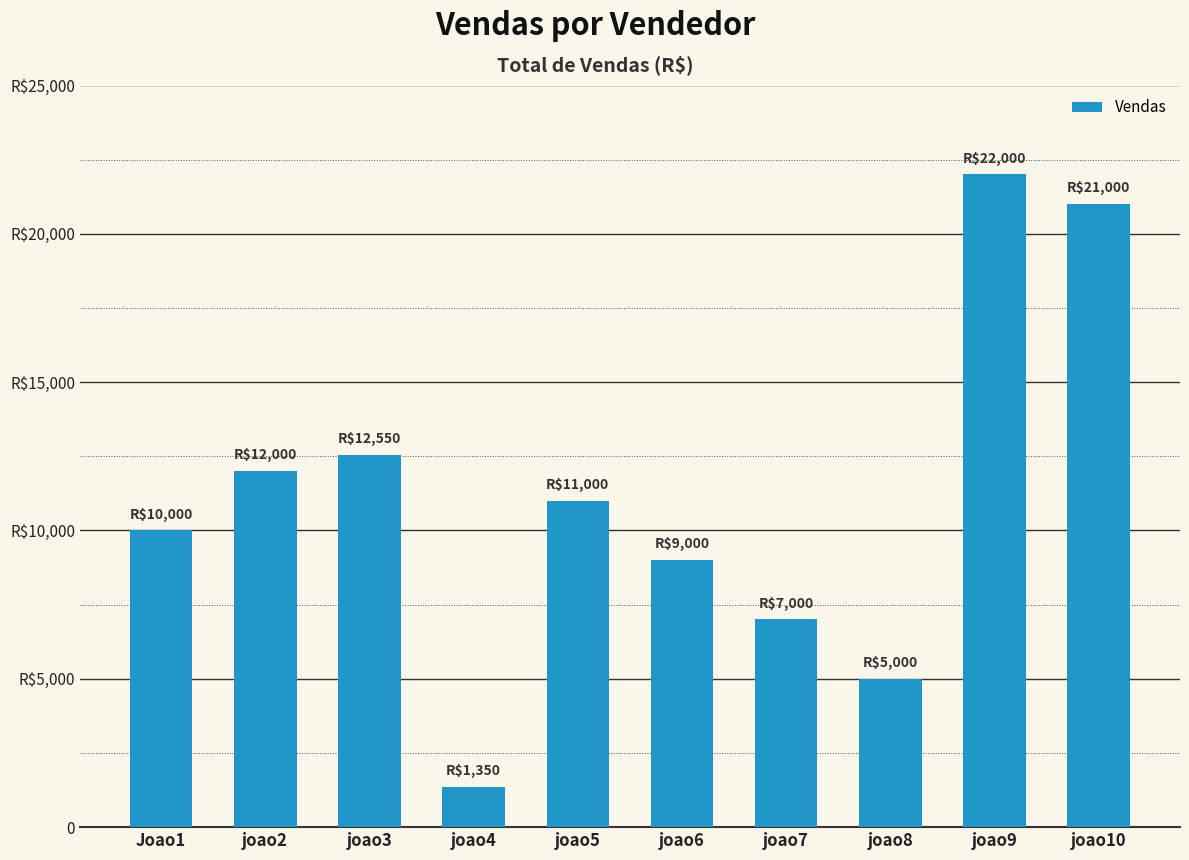

What is the minimum value shown in the chart?

1350